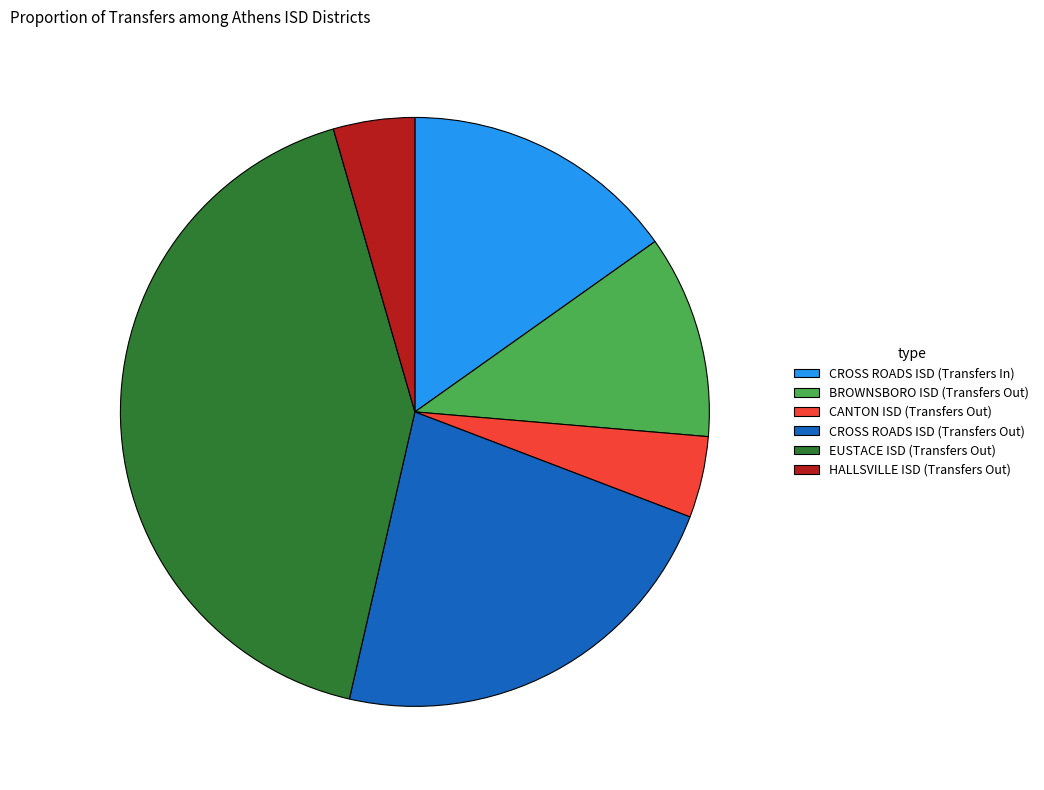

True or false: HALLSVILLE ISD (Transfers Out) accounts for 4% of the total.

True